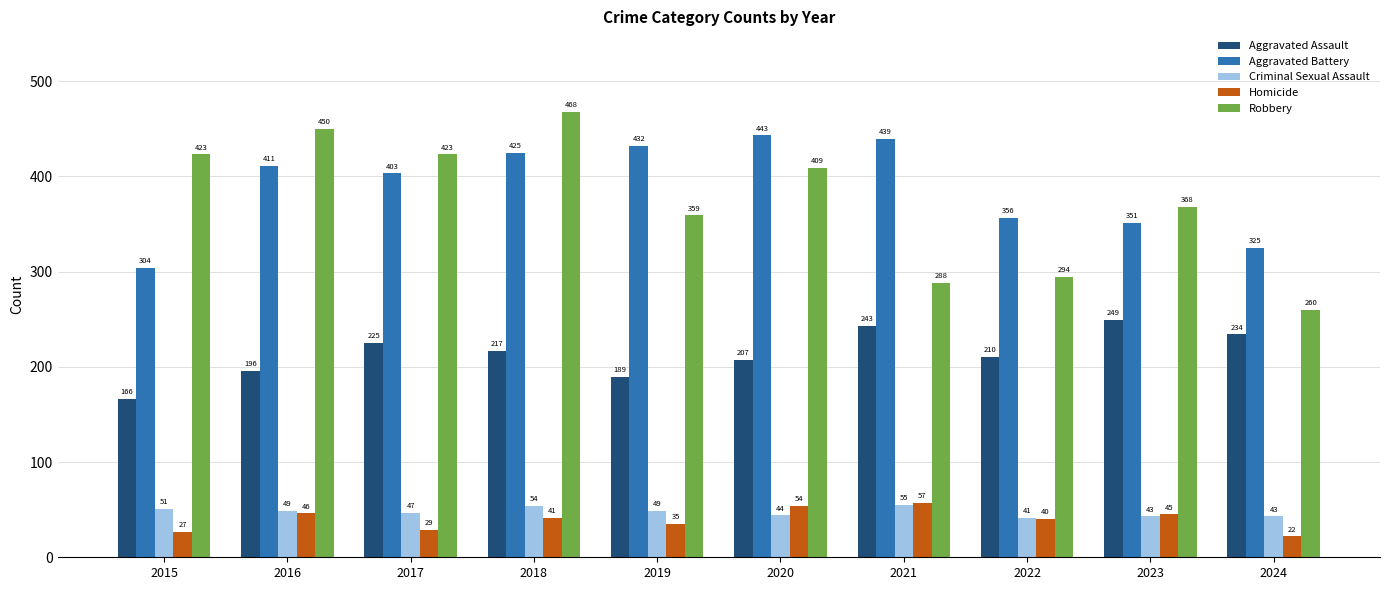

What is the total value across all series at 2015?

971